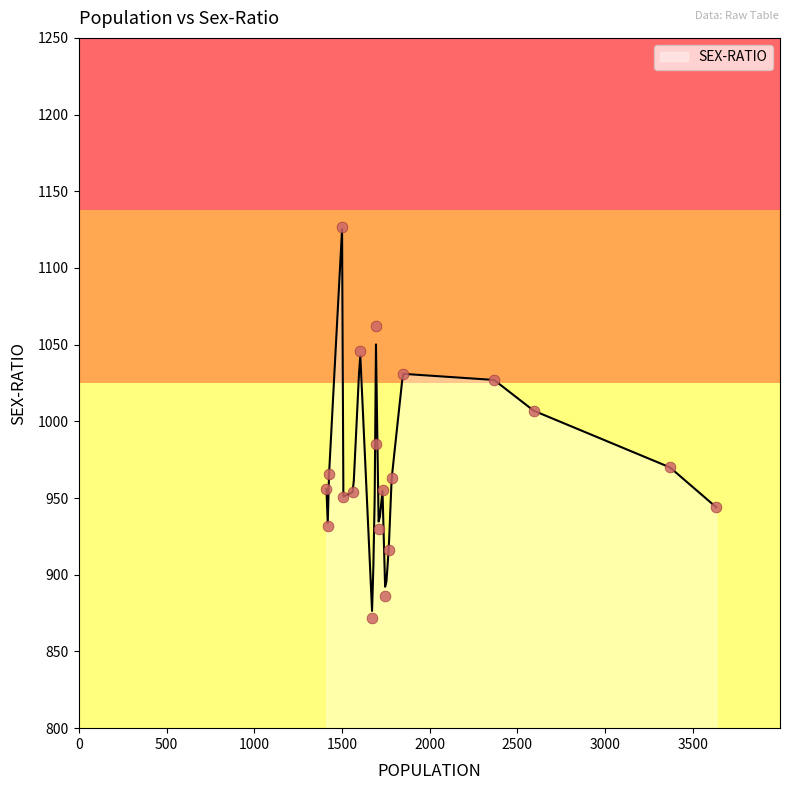

Approximately how many times larger is the value at 1674 compared to 1502?

0.8